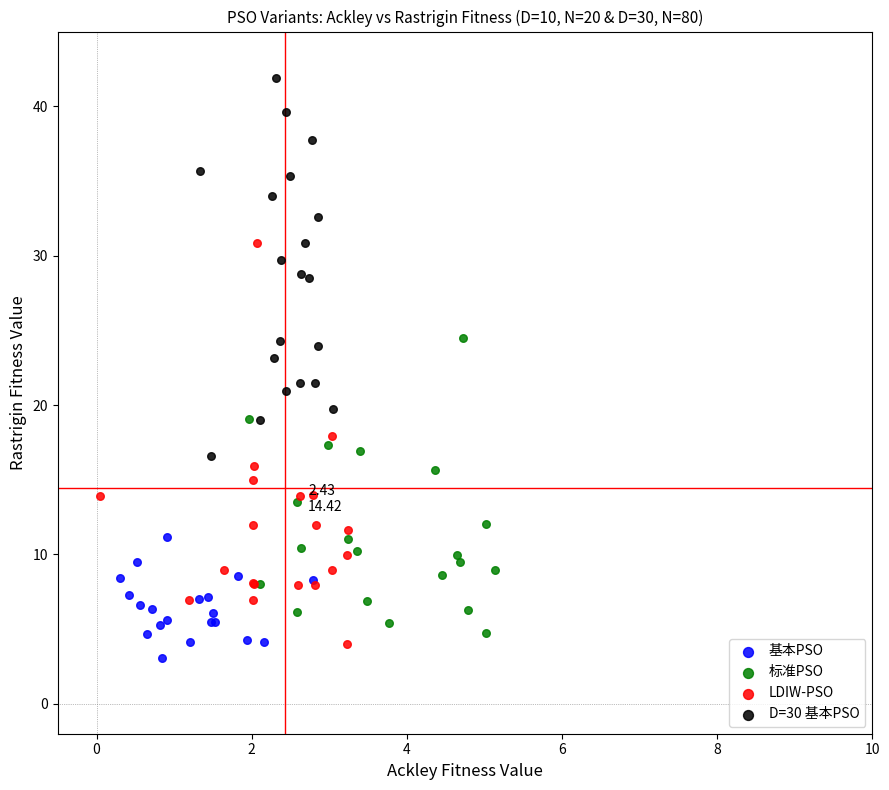

Which series has the largest Y range (max minus min)?

LDIW-PSO